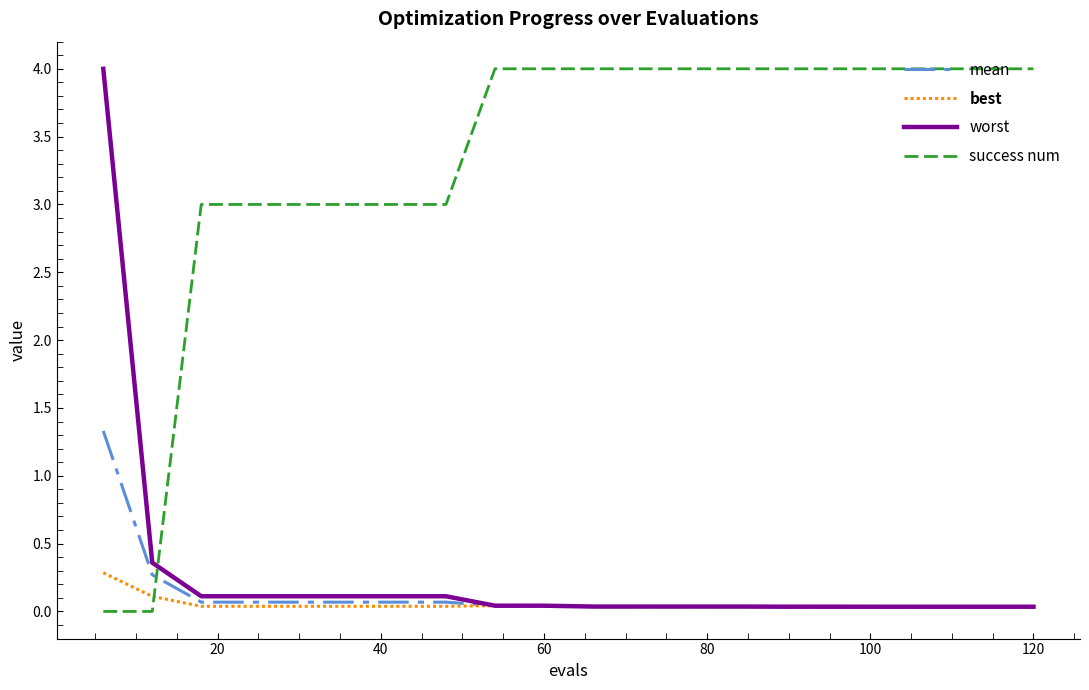

Which series has the largest total across all categories?

success num